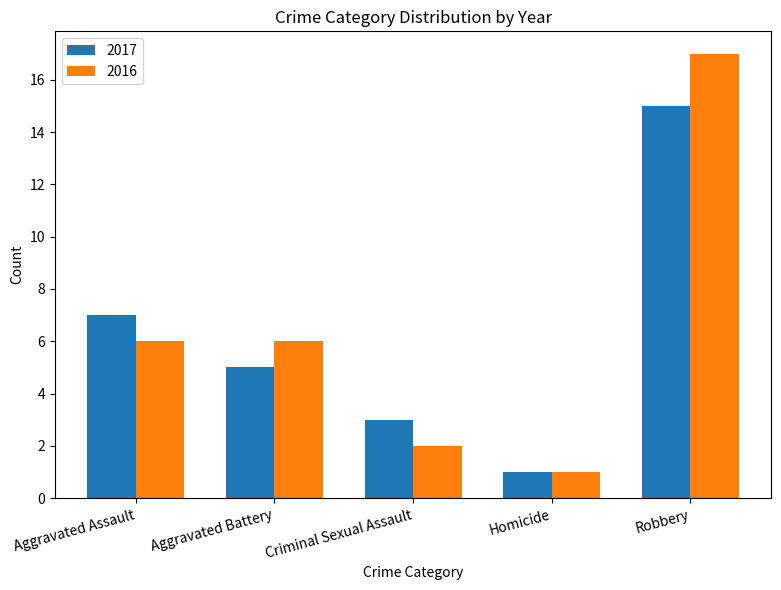

What are all the series names shown in the legend?

2017, 2016